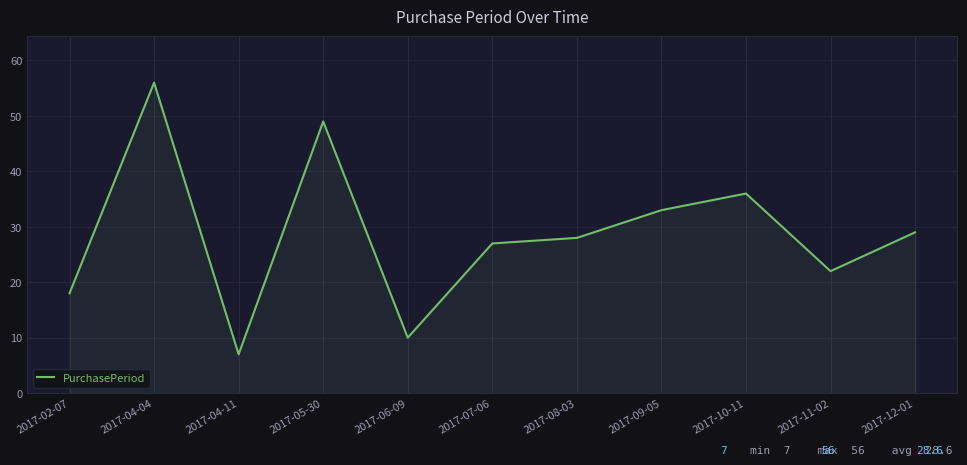

What is the minimum value shown in the chart?

7